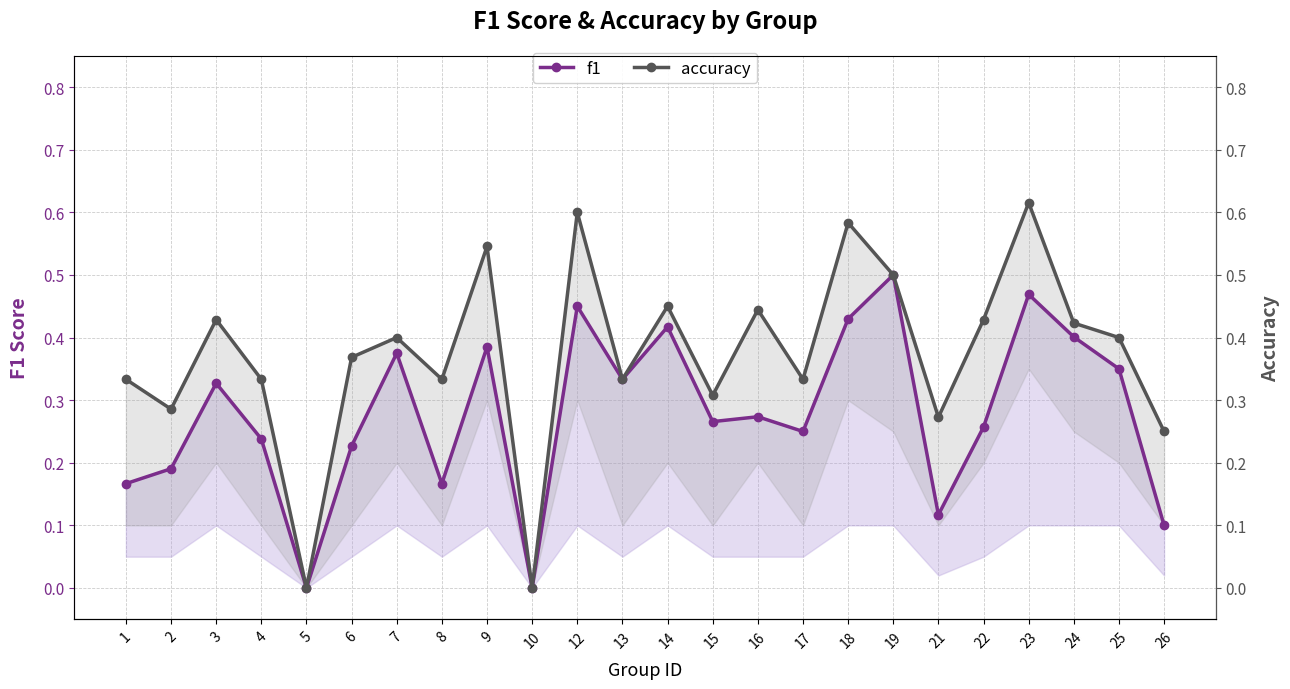

True or false: f1 and accuracy cross at least once.

False